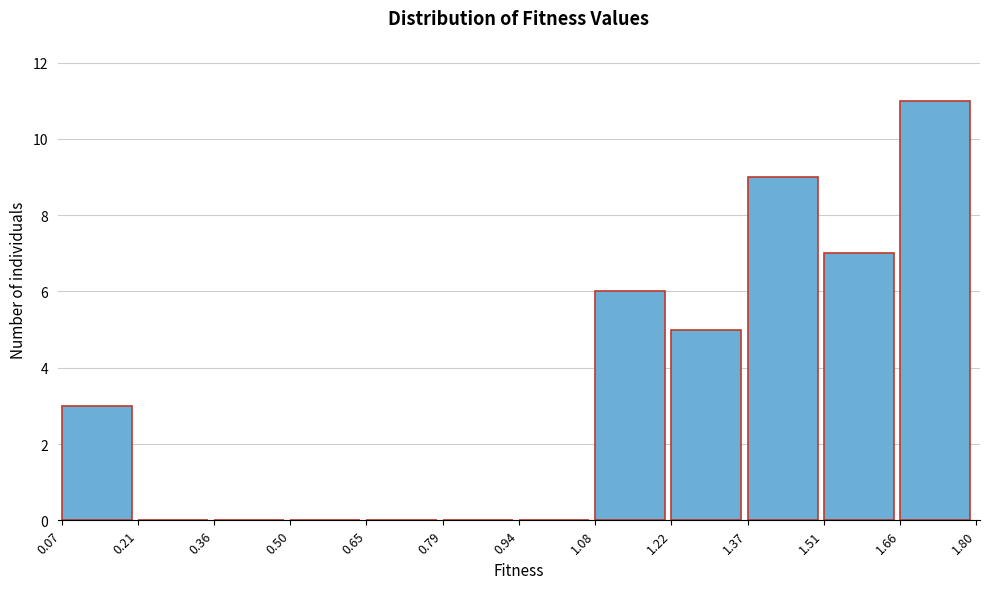

Over which range of the x-axis is the bar tallest?

1.66 to 1.80